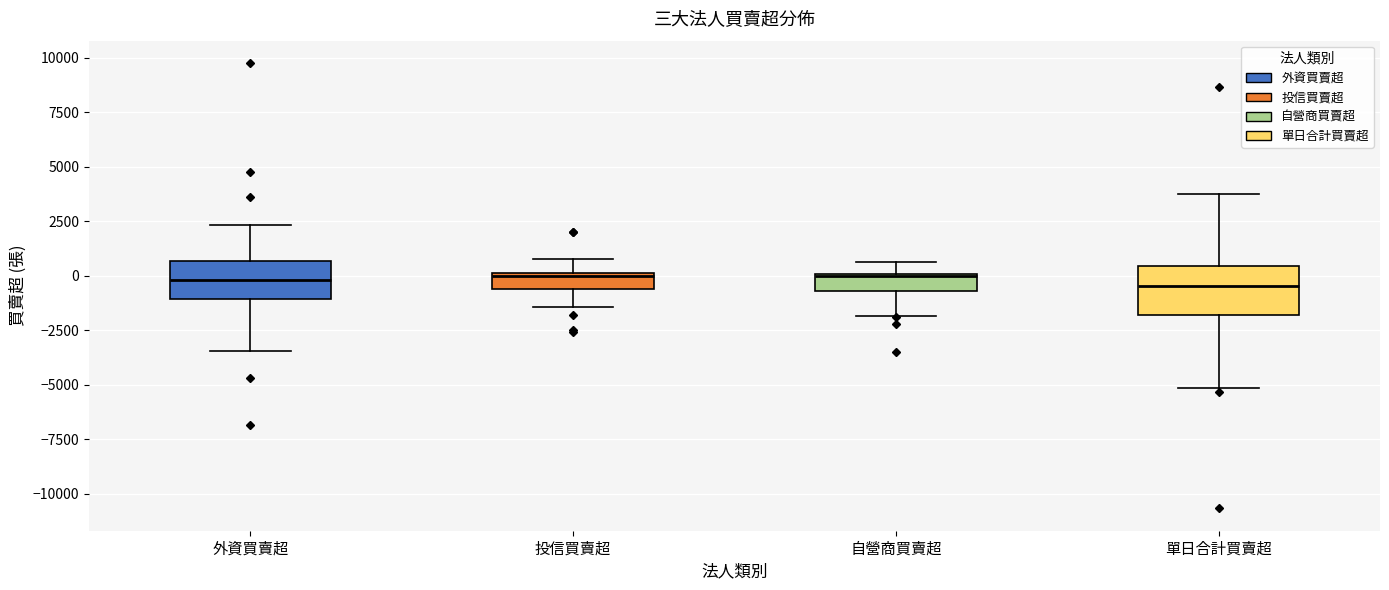

Which box is the tallest, from its lower edge to its upper edge?

單日合計買賣超